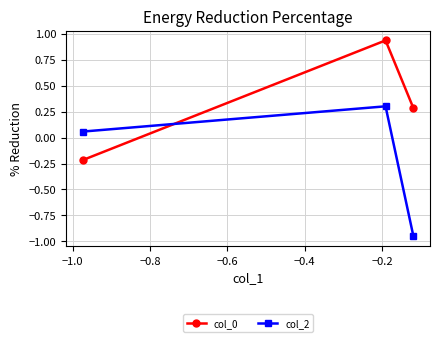

At how many categories does at least one series exceed 0?

3